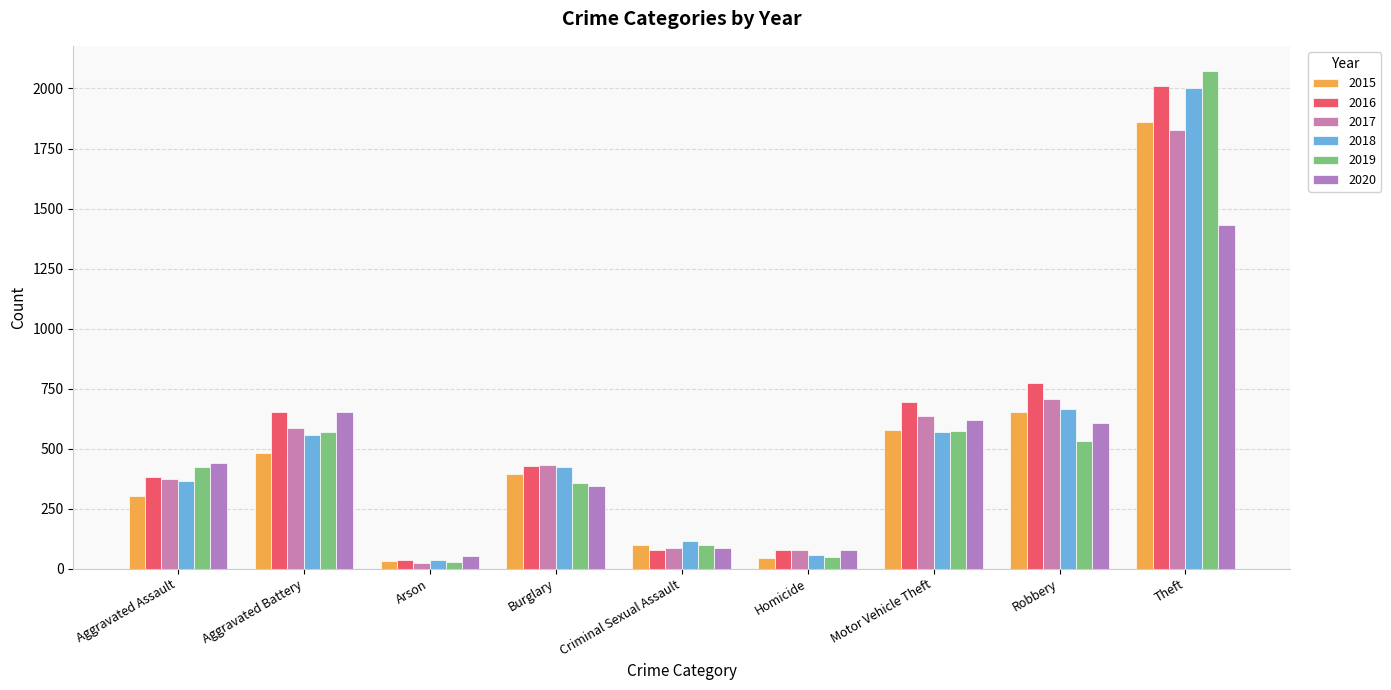

The value of 2018 at Theft is 3109. True or false?

False